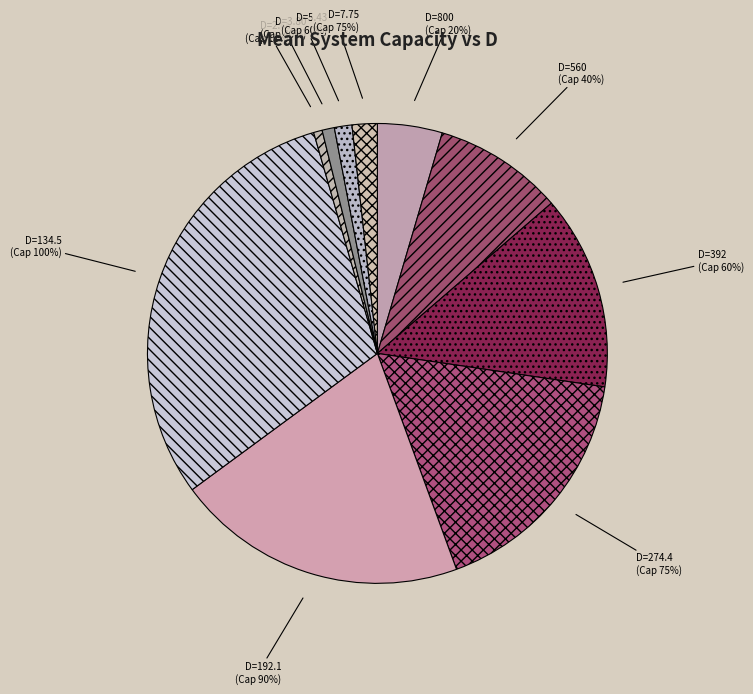

What is the ratio of the value at 40% to the value at 60%?

7.4